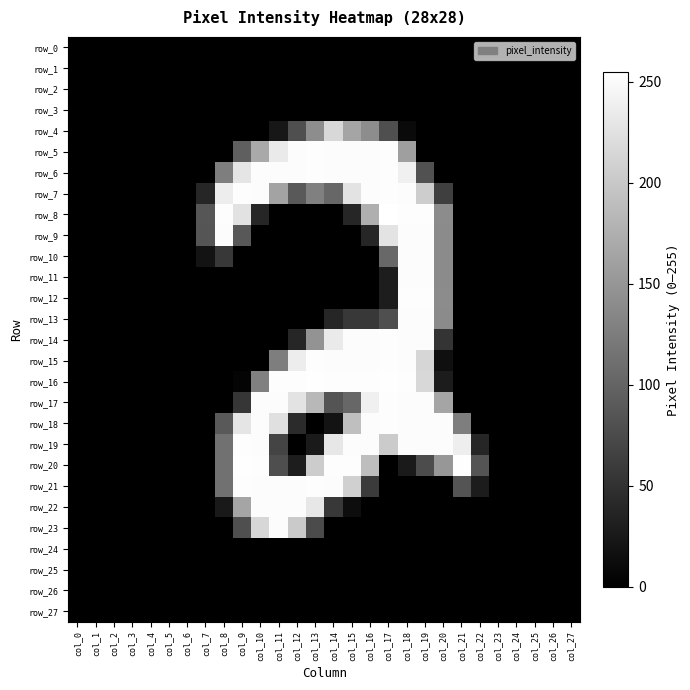

Reading left to right, list all the values displayed in this chart.

row_0: 0	0	0	0	0	0	0	0	0	0	0	0	0	0	0	0	0	0	0	0	0	0	0	0	0	0	0	0
row_1: 0	0	0	0	0	0	0	0	0	0	0	0	0	0	0	0	0	0	0	0	0	0	0	0	0	0	0	0
row_2: 0	0	0	0	0	0	0	0	0	0	0	0	0	0	0	0	0	0	0	0	0	0	0	0	0	0	0	0
row_3: 0	0	0	0	0	0	0	0	0	0	0	0	0	0	0	0	0	0	0	0	0	0	0	0	0	0	0	0
row_4: 0	0	0	0	0	0	0	0	0	0	0	23	79	141	216	165	141	79	10	0	0	0	0	0	0	0	0	0
row_5: 0	0	0	0	0	0	0	0	0	95	169	234	252	253	252	252	252	253	159	0	0	0	0	0	0	0	0	0
row_6: 0	0	0	0	0	0	0	0	126	229	252	252	252	253	252	252	252	253	240	81	0	0	0	0	0	0	0	0
row_7: 0	0	0	0	0	0	0	38	237	253	252	164	90	128	103	228	252	253	252	205	63	0	0	0	0	0	0	0
row_8: 0	0	0	0	0	0	0	86	253	226	38	0	0	0	0	38	175	255	253	253	140	0	0	0	0	0	0	0
row_9: 0	0	0	0	0	0	0	85	252	88	0	0	0	0	0	0	38	228	252	252	139	0	0	0	0	0	0	0
row_10: 0	0	0	0	0	0	0	19	56	0	0	0	0	0	0	0	0	104	252	252	139	0	0	0	0	0	0	0
row_11: 0	0	0	0	0	0	0	0	0	0	0	0	0	0	0	0	0	29	252	252	139	0	0	0	0	0	0	0
row_12: 0	0	0	0	0	0	0	0	0	0	0	0	0	0	0	0	0	29	253	253	140	0	0	0	0	0	0	0
row_13: 0	0	0	0	0	0	0	0	0	0	0	0	0	0	38	57	57	79	252	252	139	0	0	0	0	0	0	0
row_14: 0	0	0	0	0	0	0	0	0	0	0	0	38	147	234	252	252	253	252	252	52	0	0	0	0	0	0	0
row_15: 0	0	0	0	0	0	0	0	0	0	0	126	237	253	252	252	252	253	252	214	15	0	0	0	0	0	0	0
row_16: 0	0	0	0	0	0	0	0	0	4	128	253	253	254	253	253	253	254	253	216	28	0	0	0	0	0	0	0
row_17: 0	0	0	0	0	0	0	0	0	54	252	252	227	184	84	103	240	253	252	252	165	0	0	0	0	0	0	0
row_18: 0	0	0	0	0	0	0	0	89	229	252	224	43	0	19	191	252	253	252	252	252	126	0	0	0	0	0	0
row_19: 0	0	0	0	0	0	0	0	113	253	252	68	0	26	231	252	252	203	252	252	252	238	38	0	0	0	0	0
row_20: 0	0	0	0	0	0	0	0	114	254	253	78	29	204	253	253	190	0	26	76	151	254	84	0	0	0	0	0
row_21: 0	0	0	0	0	0	0	0	113	253	252	252	252	253	252	208	59	0	0	0	0	84	28	0	0	0	0	0
row_22: 0	0	0	0	0	0	0	0	25	165	252	252	252	231	56	13	0	0	0	0	0	0	0	0	0	0	0	0
row_23: 0	0	0	0	0	0	0	0	0	79	215	252	202	75	0	0	0	0	0	0	0	0	0	0	0	0	0	0
row_24: 0	0	0	0	0	0	0	0	0	0	0	0	0	0	0	0	0	0	0	0	0	0	0	0	0	0	0	0
row_25: 0	0	0	0	0	0	0	0	0	0	0	0	0	0	0	0	0	0	0	0	0	0	0	0	0	0	0	0
row_26: 0	0	0	0	0	0	0	0	0	0	0	0	0	0	0	0	0	0	0	0	0	0	0	0	0	0	0	0
row_27: 0	0	0	0	0	0	0	0	0	0	0	0	0	0	0	0	0	0	0	0	0	0	0	0	0	0	0	0